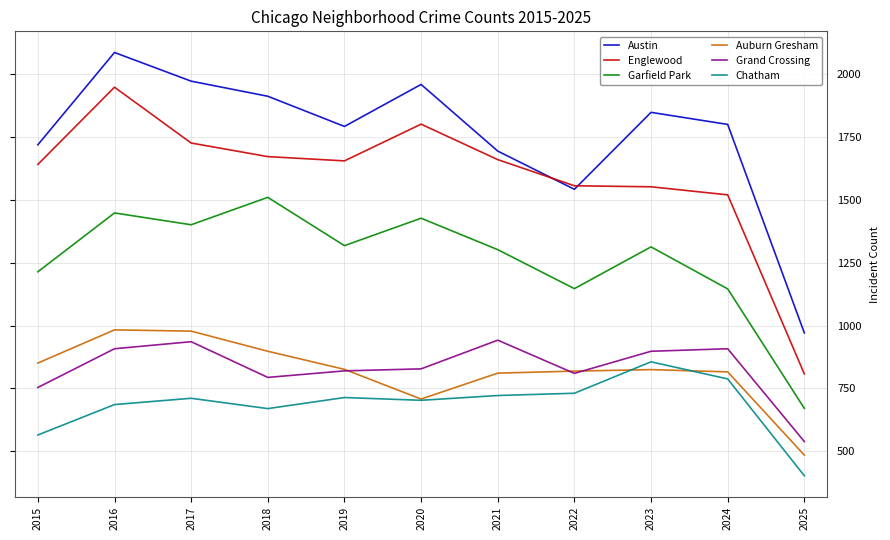

At which category does Grand Crossing reach its first local peak?

2017